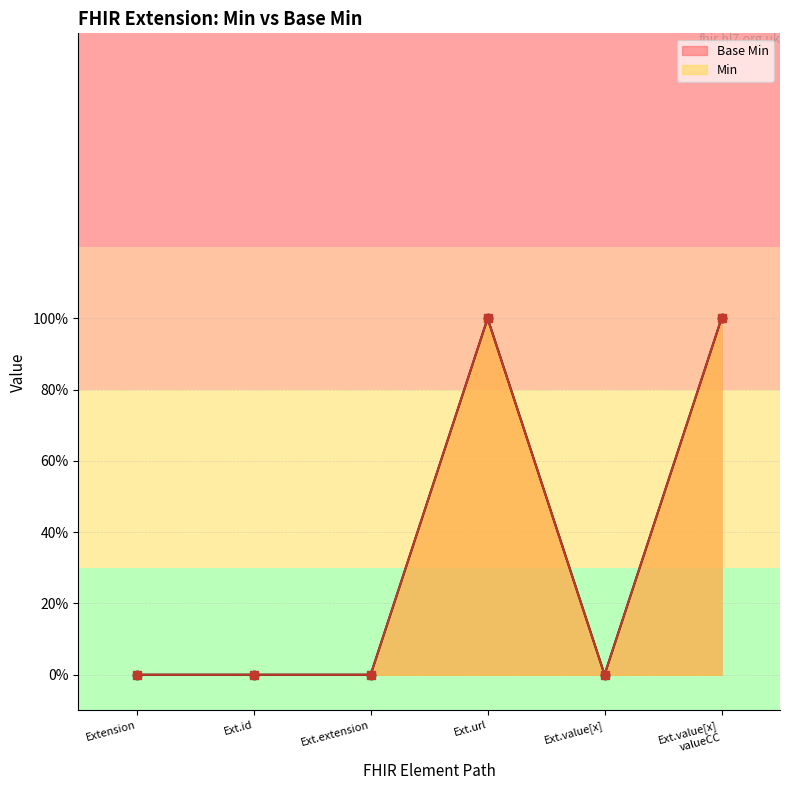

What is the sum of the Base Min values at Ext.id and Ext.value[x] valueCC?

1